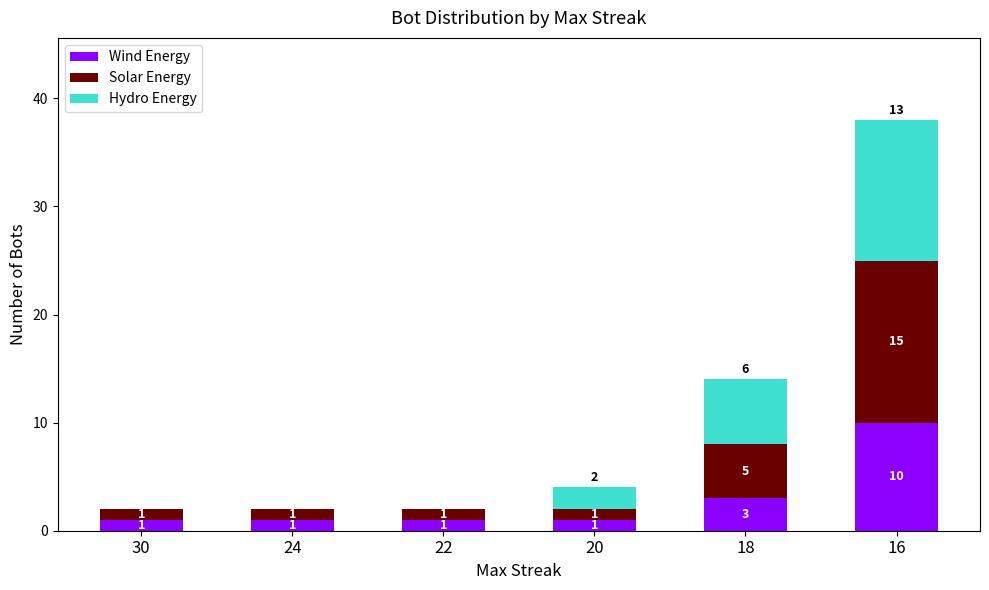

What is the total value across all series at 16?

38